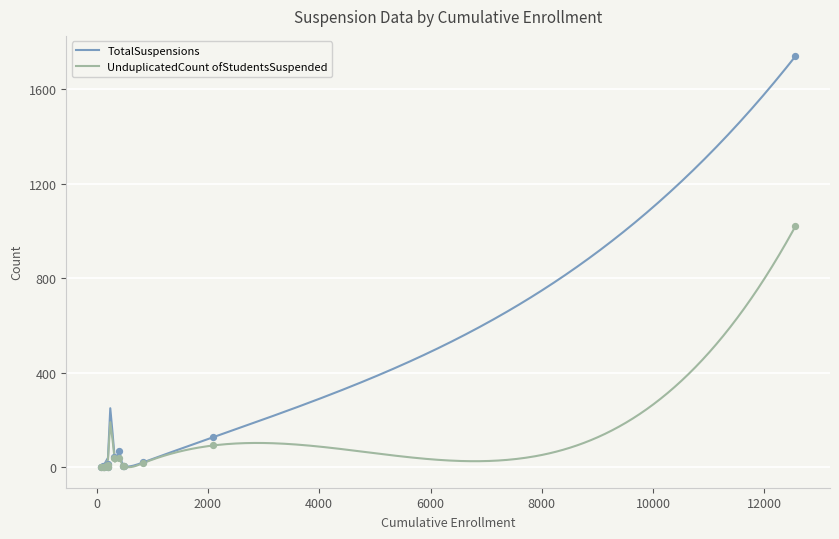

Which series has the widest spread of Y values?

TotalSuspensions